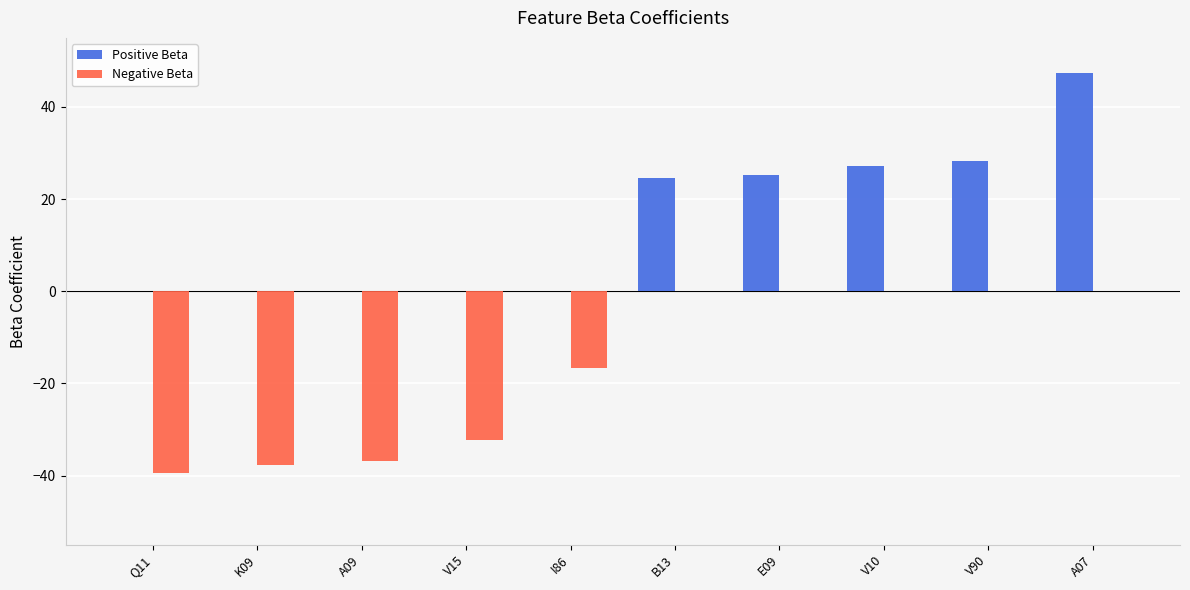

Reading left to right, list all the values displayed in this chart.

Positive Beta: 0.0	0.0	0.0	0.0	0.0	24.7	25.3	27.2	28.3	47.4
Negative Beta: -39.4	-37.8	-36.9	-32.3	-16.6	0.0	0.0	0.0	0.0	0.0